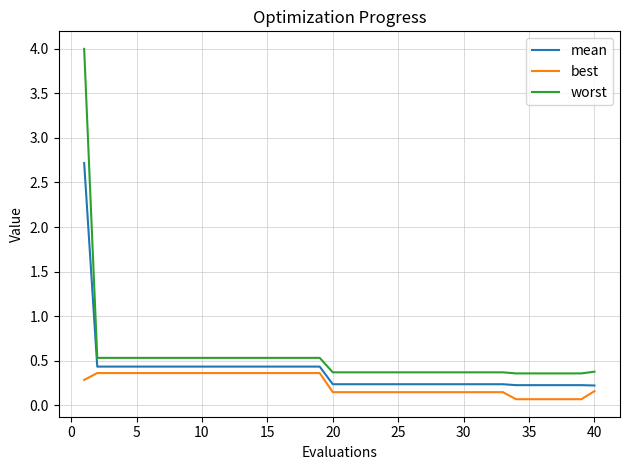

List the series in order of their peak value, lowest first.

best, mean, worst